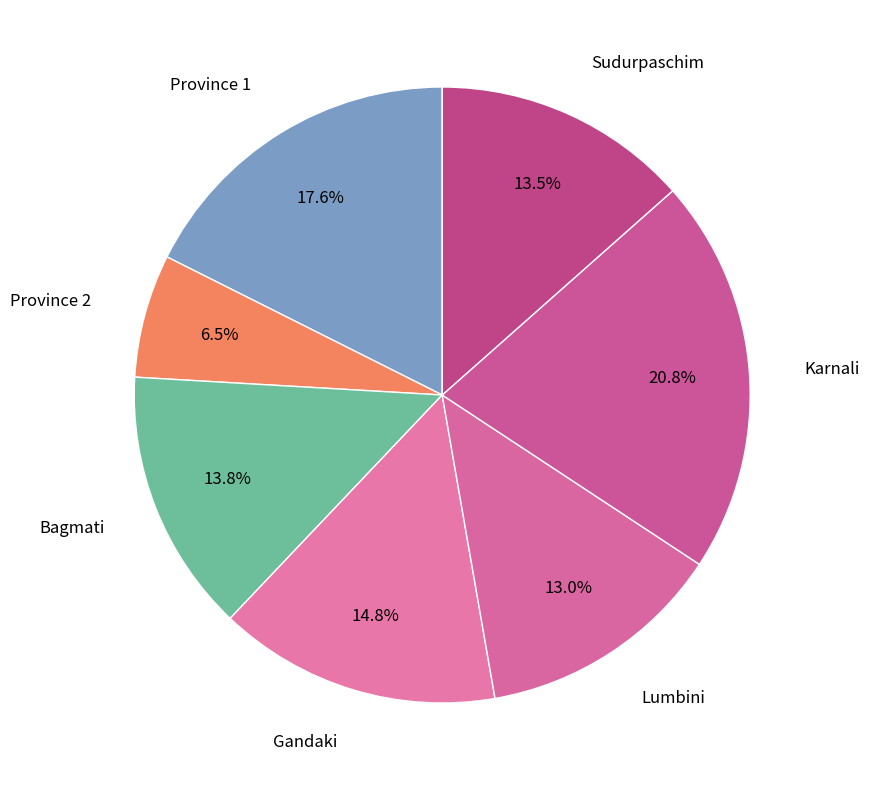

True or false: Karnali accounts for 21% of the total.

True